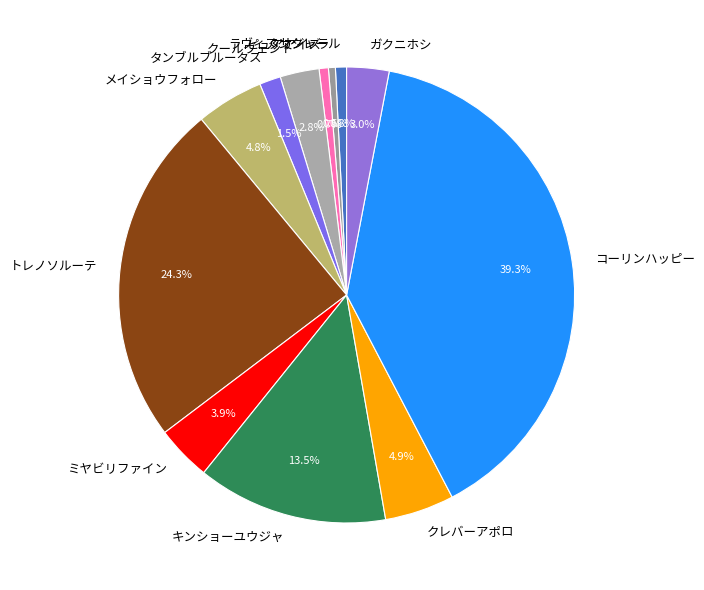

Is the sum of クールヴェント and コーリンハッピー greater than half?

No